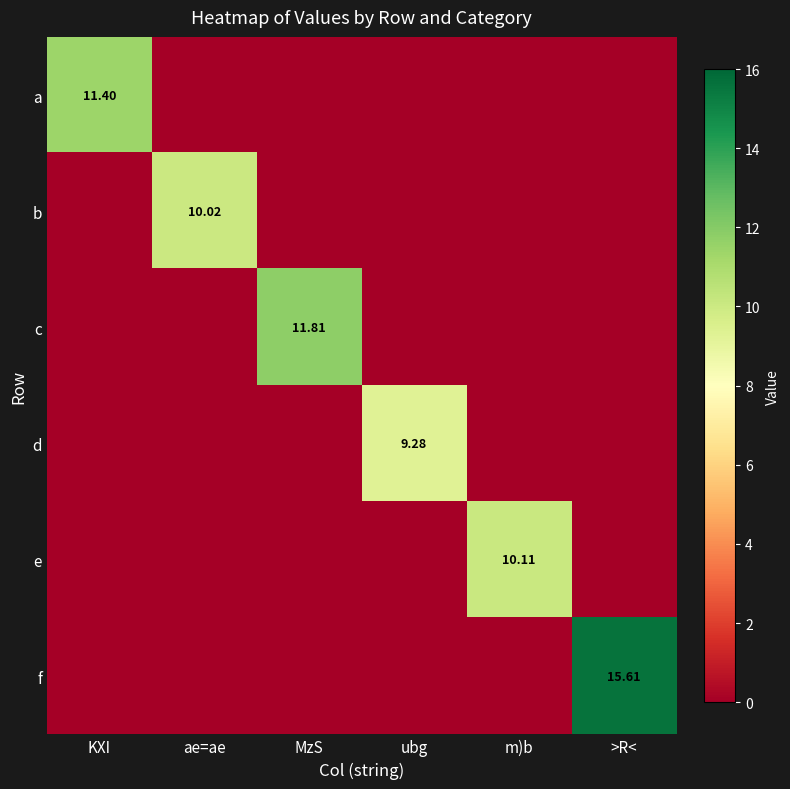

The a series shows 3.6 at ae=ae. True or false?

False